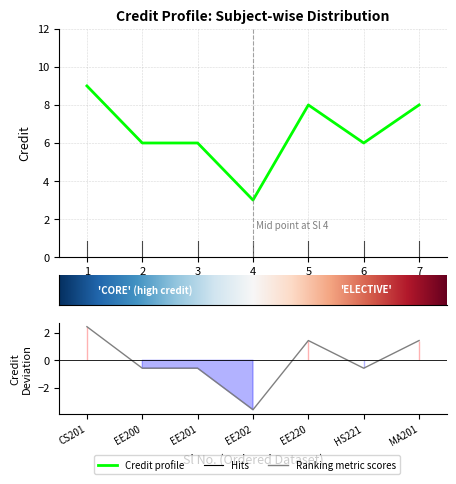

Count the values in the range 6 to 8.

5